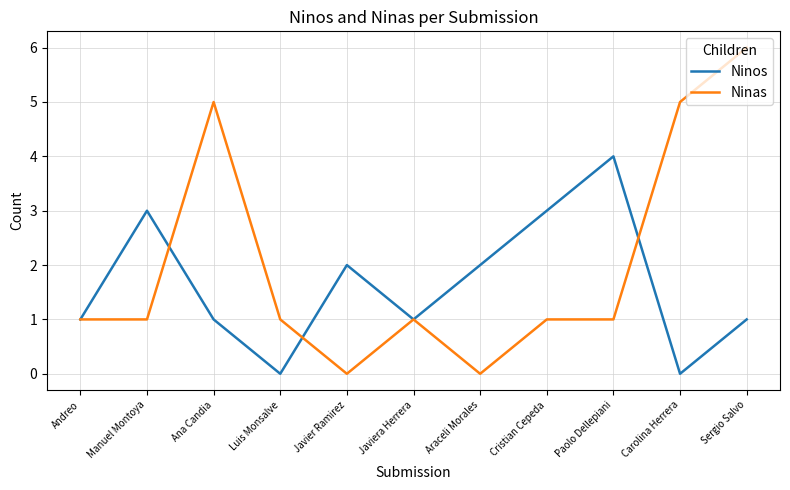

Where is the first local maximum for Ninas?

Ana Candia